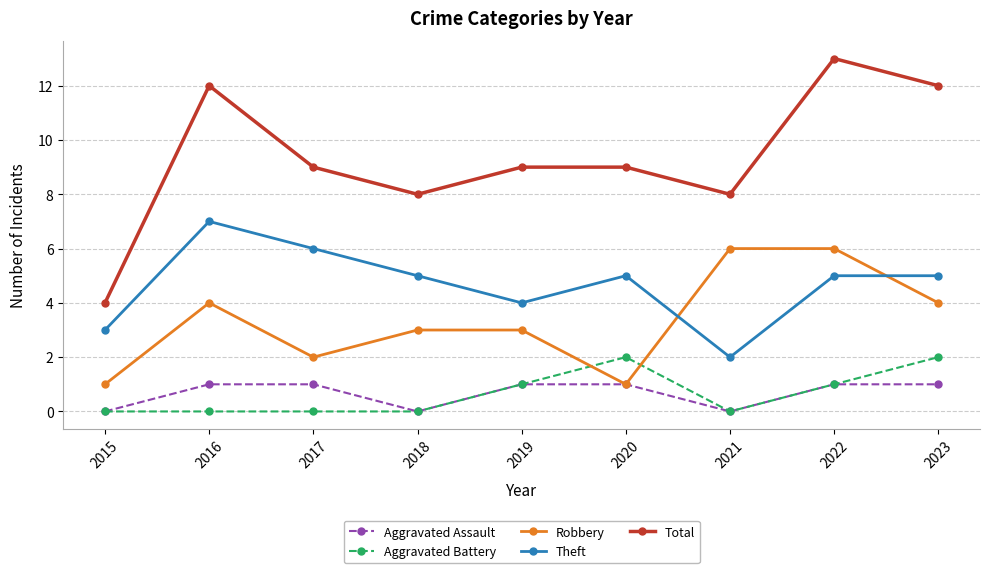

Is the value of Total at 2015 greater than the value of Aggravated Battery at 2016?

Yes